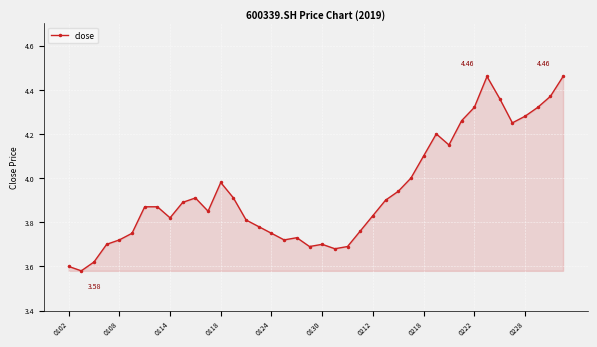

True or false: the data has more than 1 interior local peaks.

True